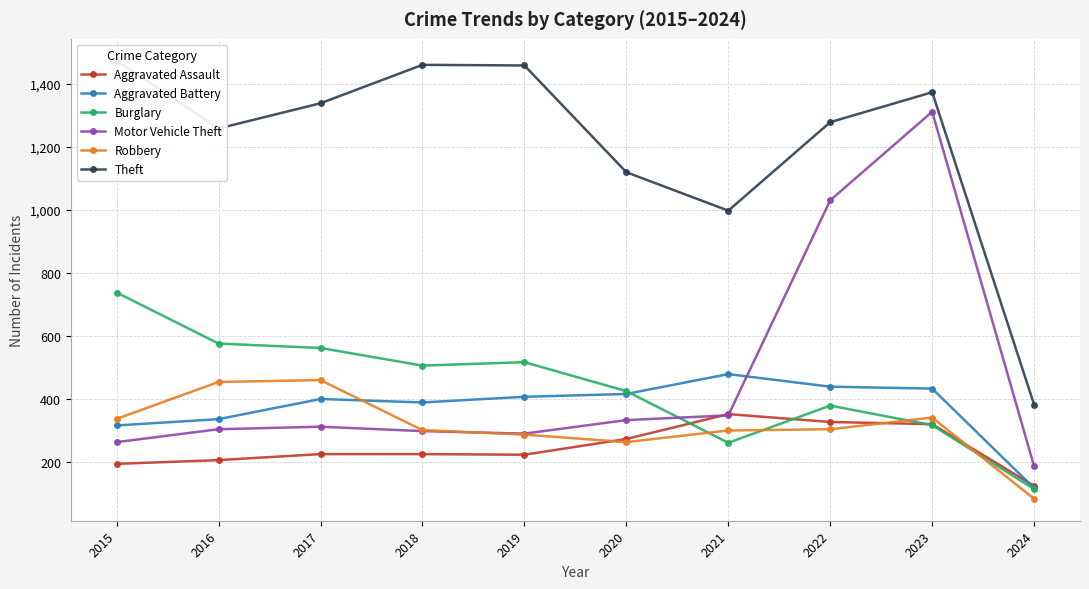

Reading left to right, transcribe all the data shown in this chart.

Aggravated Assault: 2015=194	2016=206	2017=225	2018=225	2019=223	2020=273	2021=352	2022=327	2023=320	2024=124
Aggravated Battery: 2015=316	2016=336	2017=400	2018=389	2019=407	2020=416	2021=479	2022=439	2023=433	2024=117
Burglary: 2015=738	2016=576	2017=562	2018=506	2019=517	2020=425	2021=261	2022=379	2023=317	2024=114
Motor Vehicle Theft: 2015=263	2016=304	2017=312	2018=298	2019=290	2020=333	2021=348	2022=1031	2023=1312	2024=186
Robbery: 2015=337	2016=454	2017=460	2018=301	2019=287	2020=263	2021=300	2022=304	2023=341	2024=83
Theft: 2015=1474	2016=1259	2017=1339	2018=1461	2019=1459	2020=1120	2021=998	2022=1279	2023=1374	2024=382